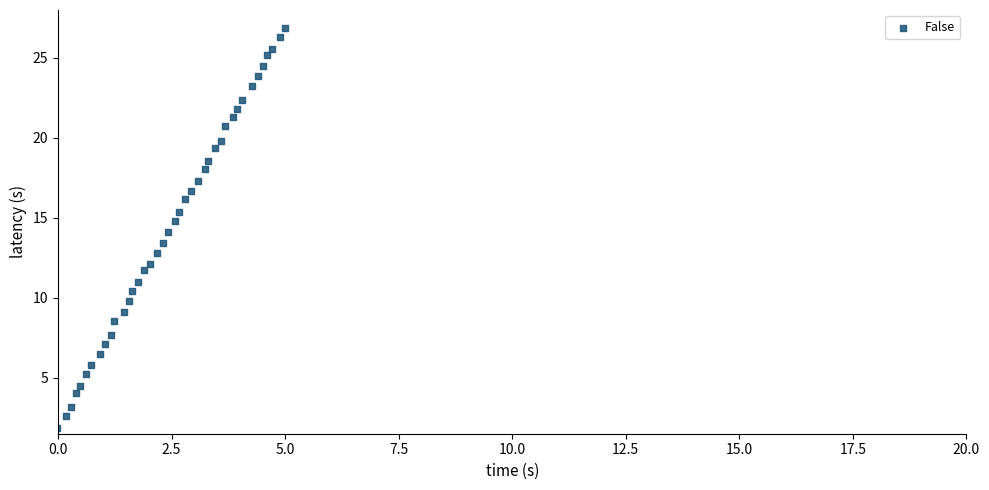

What is the range of X values (max minus min)?

5.0